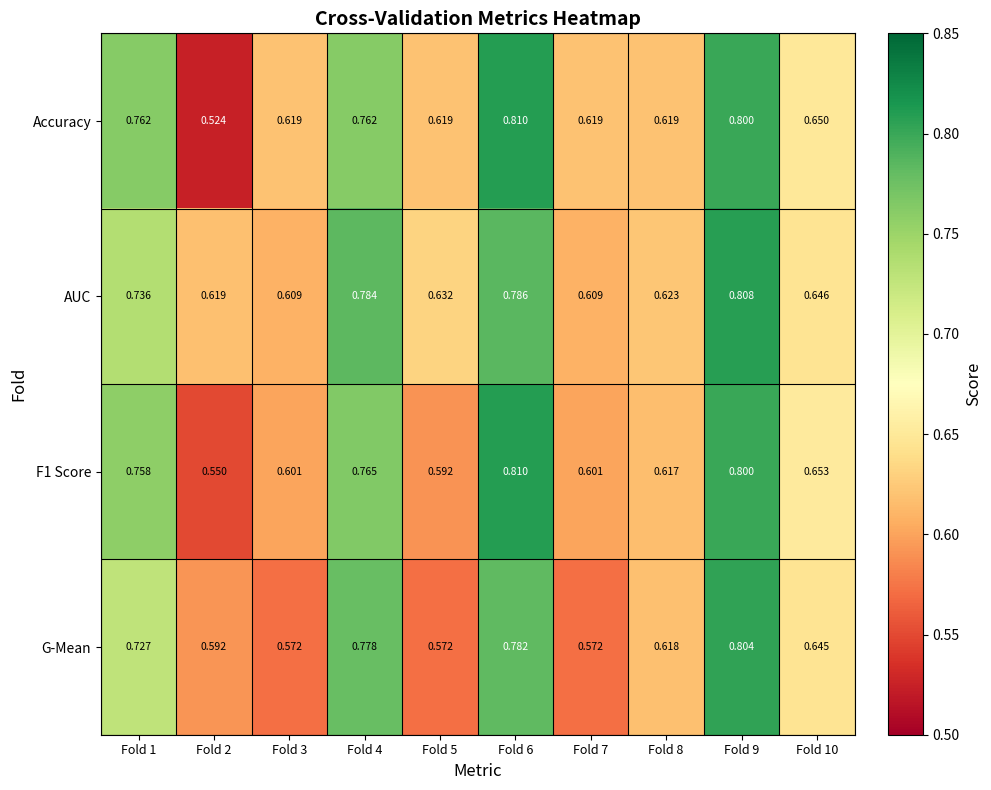

Which label corresponds to the smallest value in the chart?

Fold 2